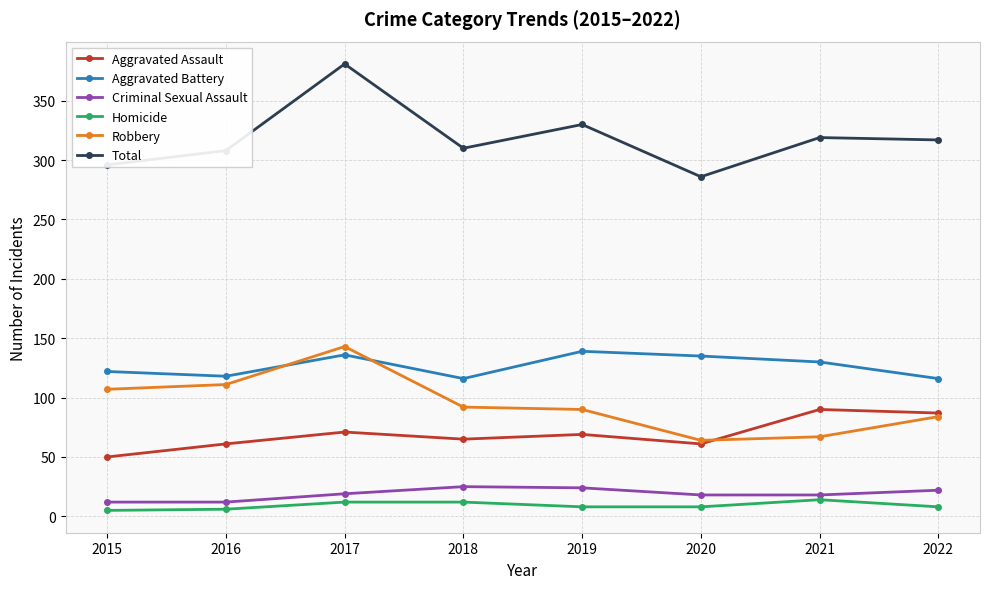

List the series in order of their peak value, highest first.

Total, Robbery, Aggravated Battery, Aggravated Assault, Criminal Sexual Assault, Homicide